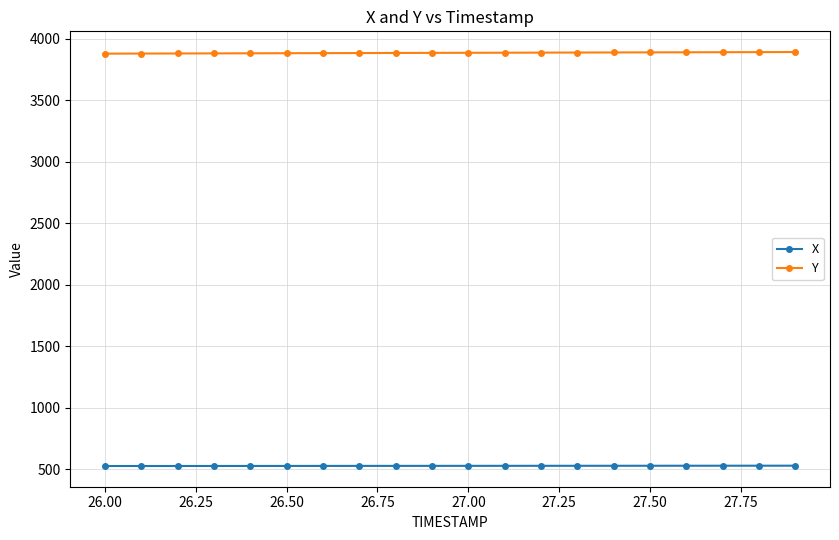

At how many categories does at least one series exceed 578?

20